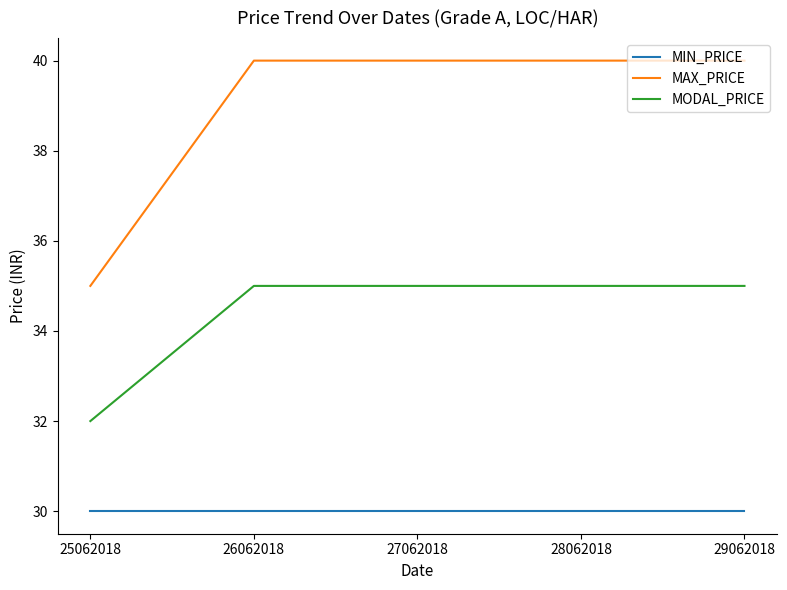

The value of MAX_PRICE at 27062018 is 40. True or false?

True